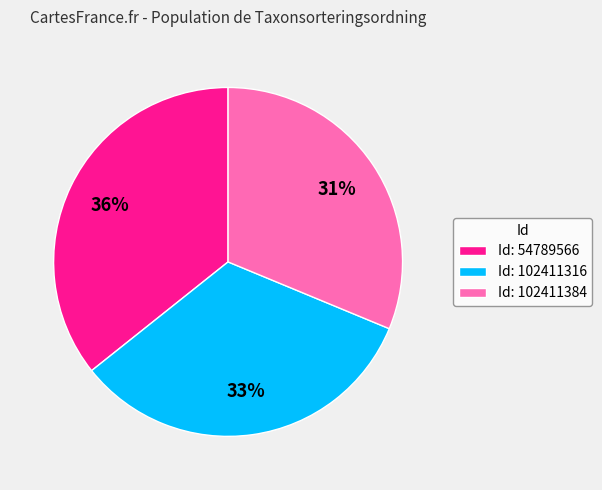

Is the sum of Id: 102411316 and Id: 54789566 greater than half?

Yes